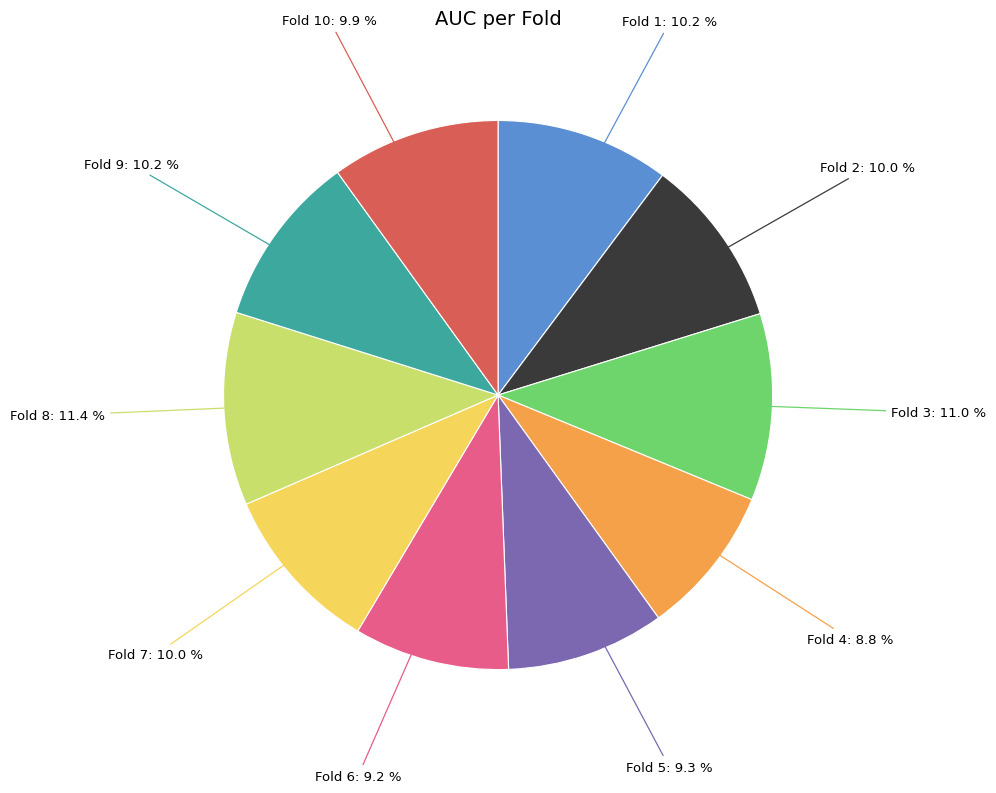

To the nearest percent, what is the difference between the largest and smallest slice percentages?

3%